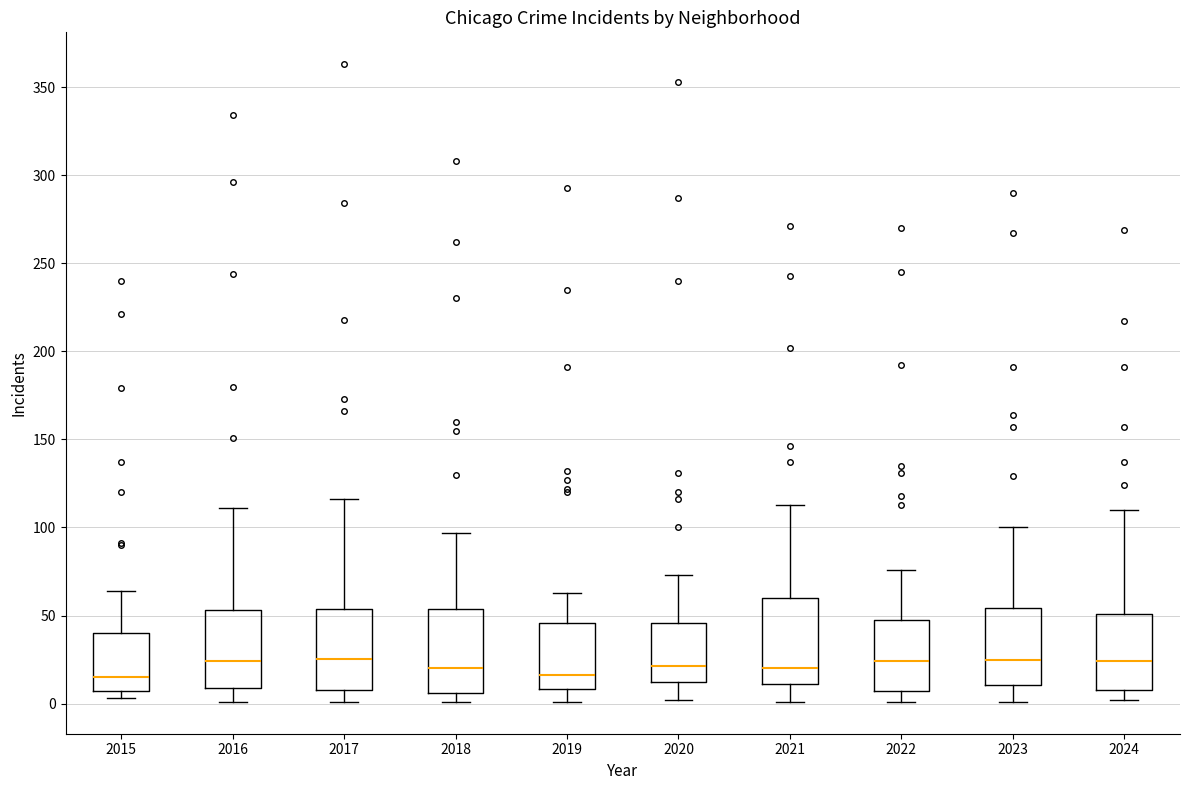

Reading left to right, transcribe this box plot: for each box, give where its median line is, the range the box spans, and where its two whiskers end, as read against the y-axis. The values are not printed on the chart, so give them approximately, as read against the axis.

2015: median 15, box 5 to 40, whiskers 5 (just below the box's lower edge) to 65
2016: median 25, box 10 to 55, whiskers 0 to 110
2017: median 25, box 10 to 55, whiskers 0 to 115
2018: median 20, box 5 to 55, whiskers 0 to 95
2019: median 15, box 10 to 45, whiskers 0 to 65
2020: median 20, box 10 to 45, whiskers 0 to 75
2021: median 20, box 10 to 60, whiskers 0 to 115
2022: median 25, box 5 to 50, whiskers 0 to 75
2023: median 25, box 10 to 55, whiskers 0 to 100
2024: median 25, box 10 to 50, whiskers 0 to 110